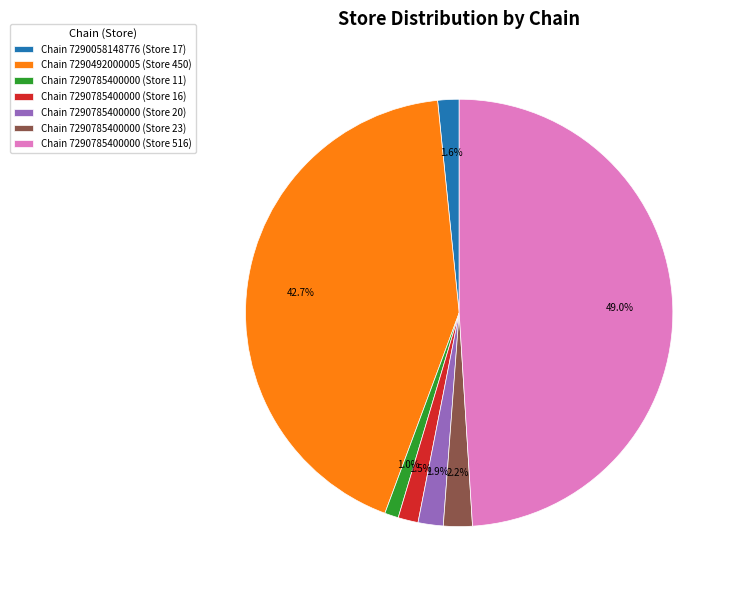

Count the number of slices in the pie.

7